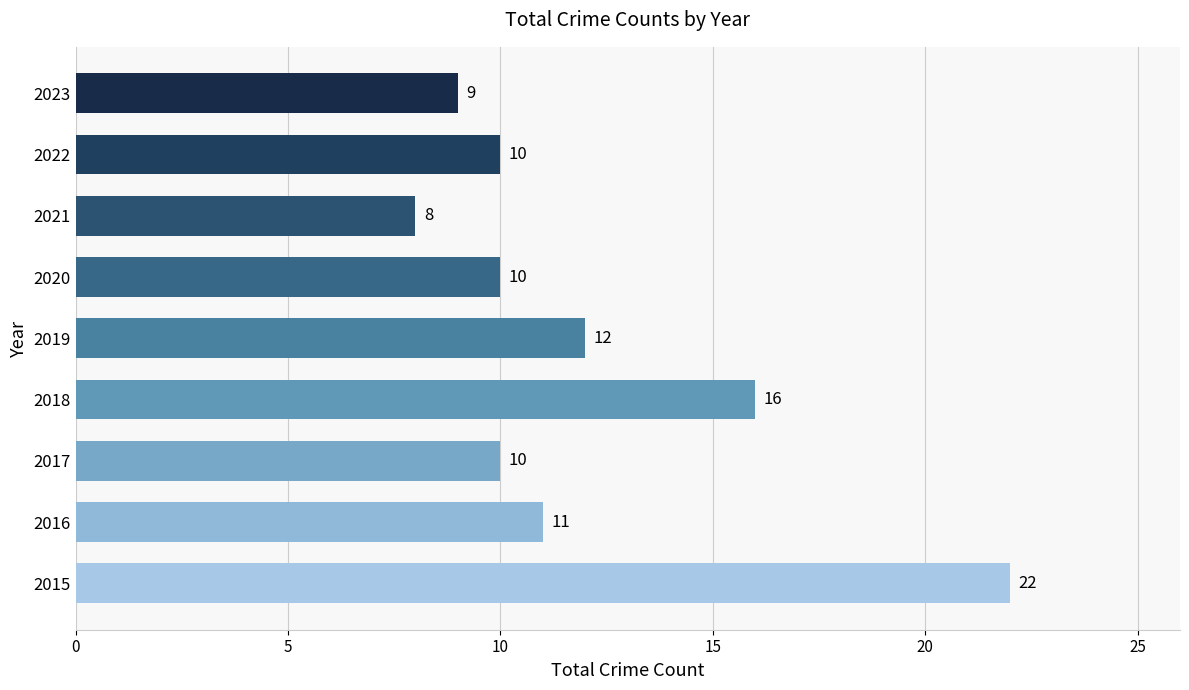

Read the value at 2019, to the nearest 5.

10